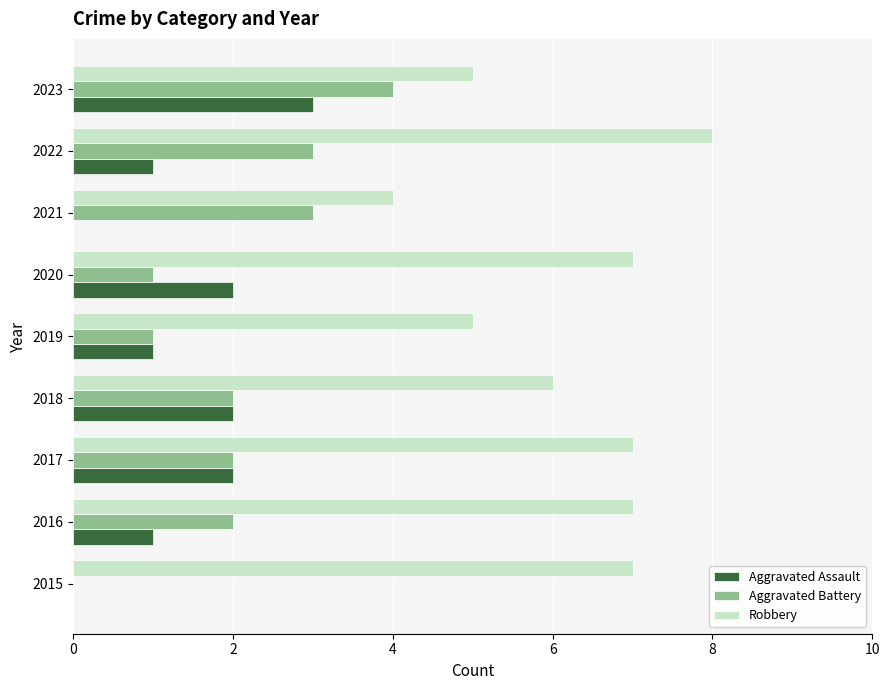

What is the approximate value of Robbery at 2015?

7